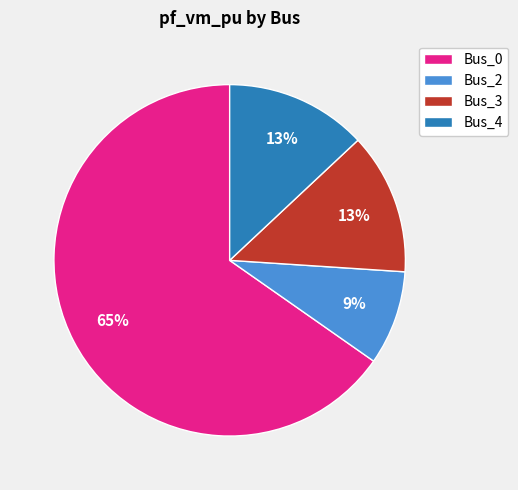

To the nearest percent, what portion does Bus_0 represent?

65%